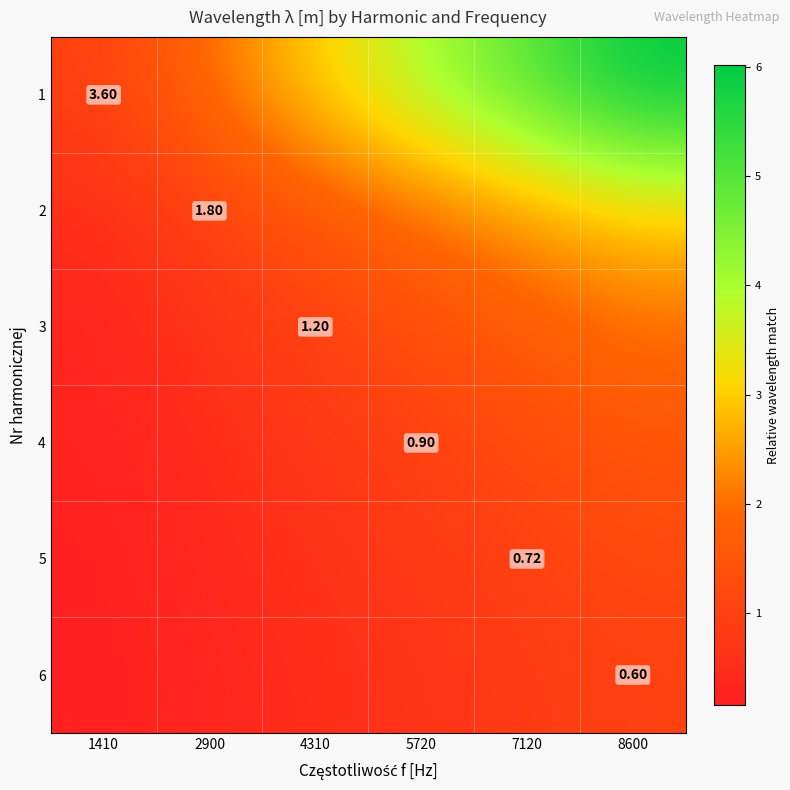

Rank the series at 8600 from lowest to highest value.

6, 5, 4, 3, 2, 1